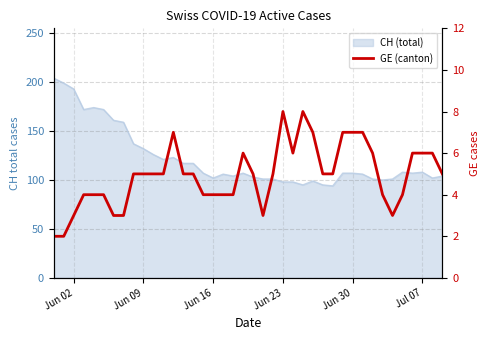

What is the sum of all values?

197